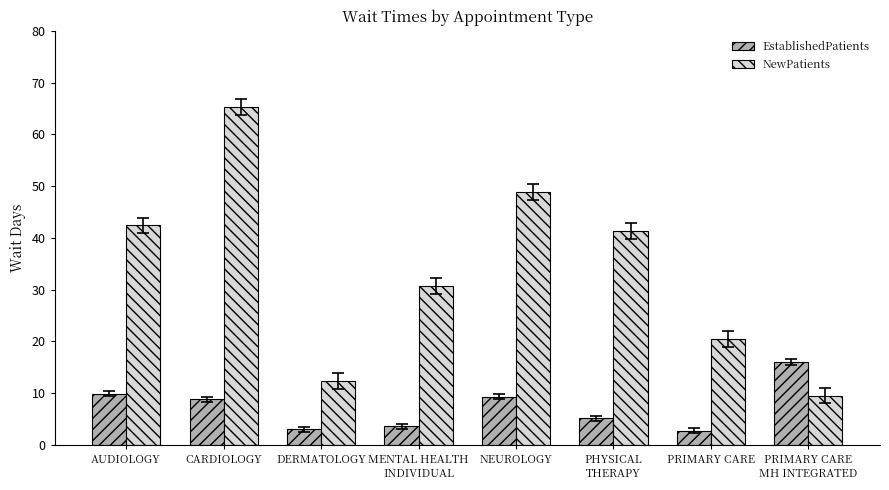

What is the label of the 6th bar from the right?

DERMATOLOGY